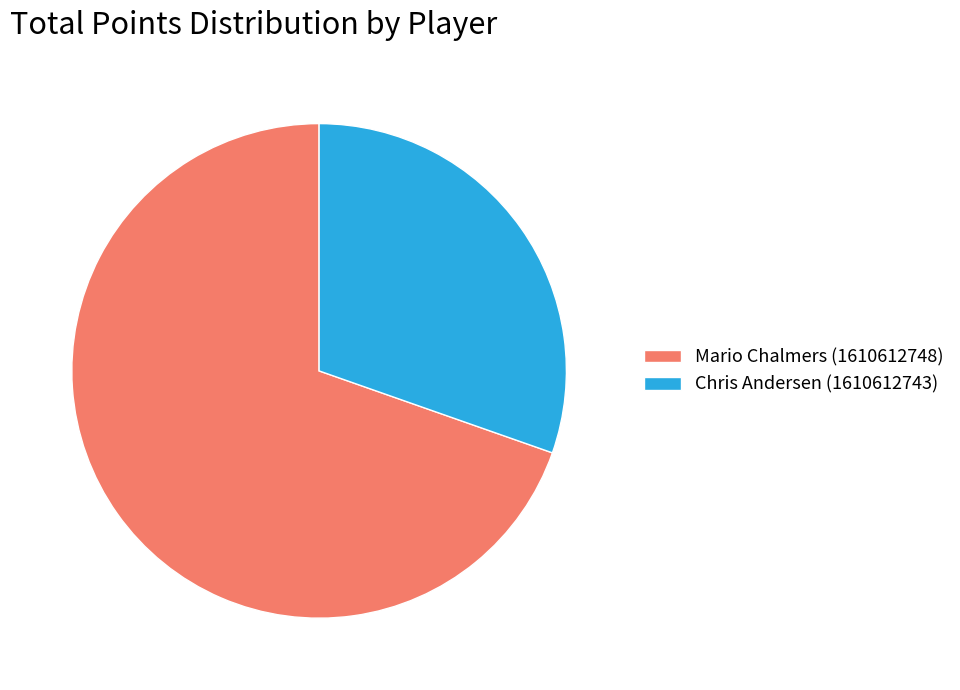

What is the largest slice in the pie chart?

Mario Chalmers (1610612748)